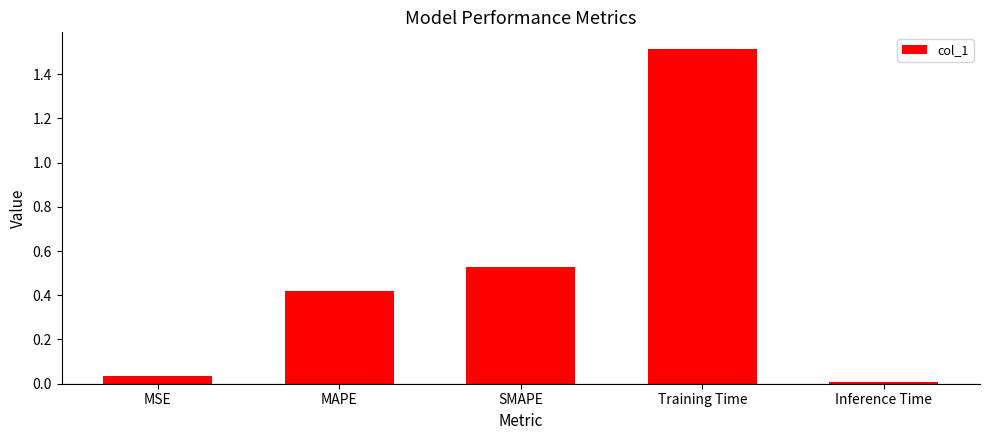

What is the approximate value at Training Time?

1.5